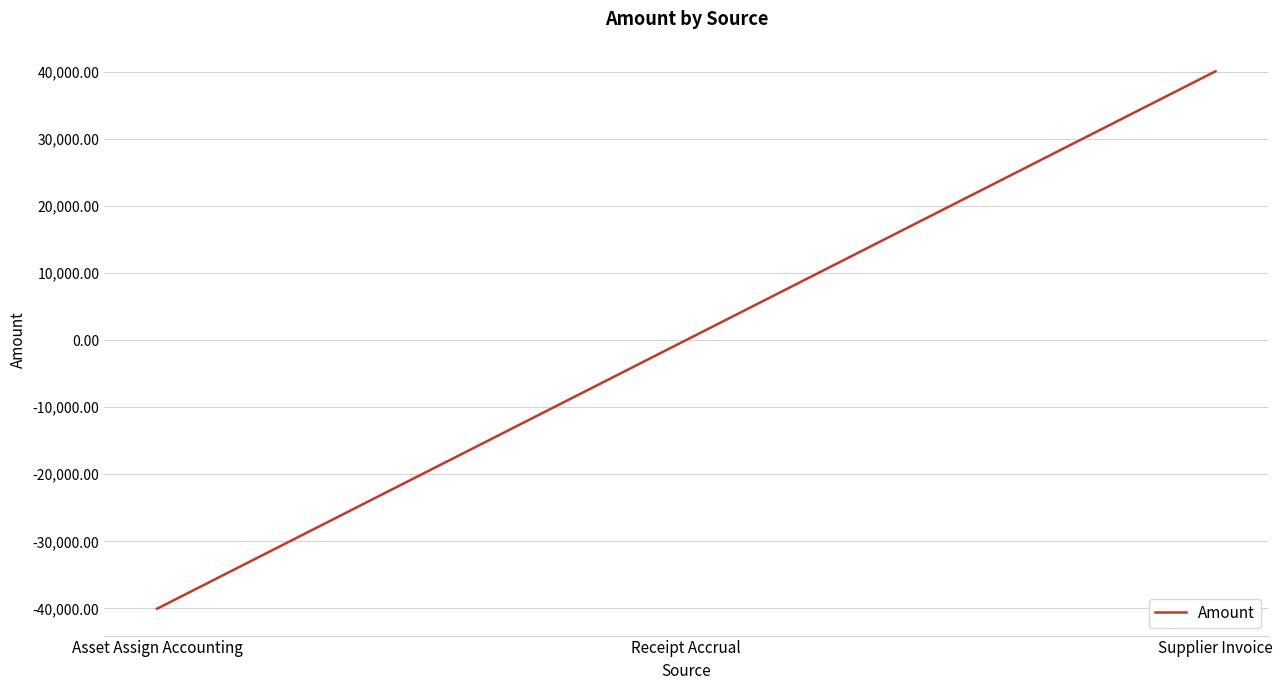

Which category has the lowest value across all series?

Asset Assign Accounting